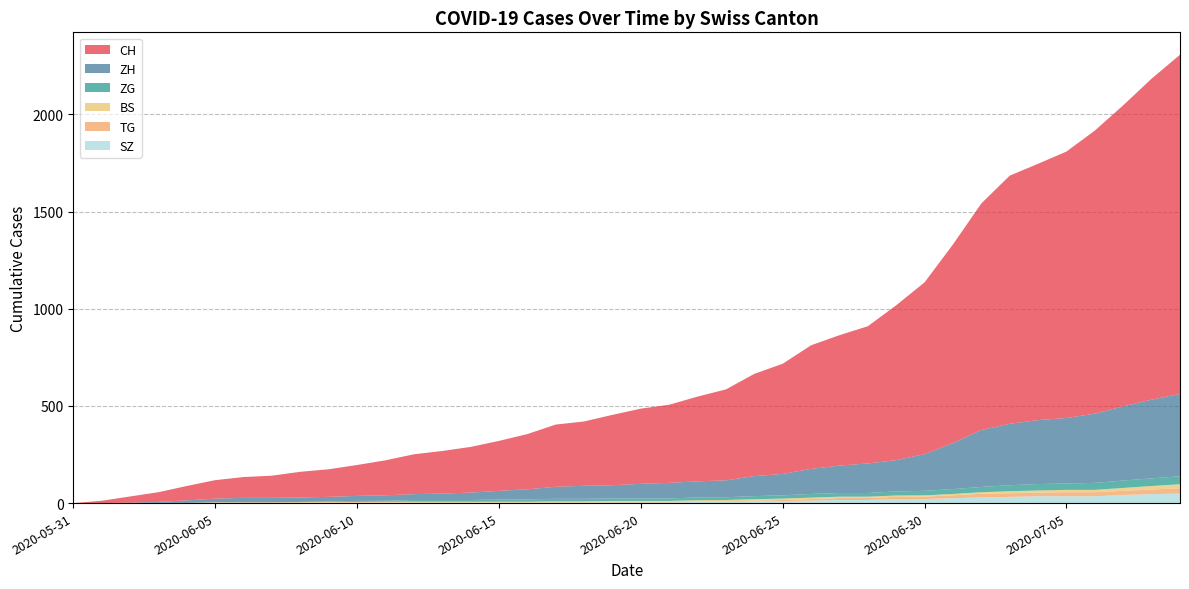

Reading left to right, what are all the values shown in this chart?

CH: 2020-05-31=0	2020-06-01=12	2020-06-02=32	2020-06-03=50	2020-06-04=74	2020-06-05=95	2020-06-06=107	2020-06-07=114	2020-06-08=132	2020-06-09=142	2020-06-10=159	2020-06-11=180	2020-06-12=205	2020-06-13=219	2020-06-14=235	2020-06-15=257	2020-06-16=284	2020-06-17=320	2020-06-18=331	2020-06-19=362	2020-06-20=387	2020-06-21=402	2020-06-22=436	2020-06-23=468	2020-06-24=526	2020-06-25=567	2020-06-26=636	2020-06-27=671	2020-06-28=706	2020-06-29=797	2020-06-30=884	2020-07-01=1022	2020-07-02=1166	2020-07-03=1277	2020-07-04=1319	2020-07-05=1371	2020-07-06=1457	2020-07-07=1549	2020-07-08=1652	2020-07-09=1745
ZH: 2020-05-31=0	2020-06-01=0	2020-06-02=2	2020-06-03=5	2020-06-04=13	2020-06-05=19	2020-06-06=23	2020-06-07=23	2020-06-08=23	2020-06-09=23	2020-06-10=26	2020-06-11=28	2020-06-12=30	2020-06-13=33	2020-06-14=38	2020-06-15=45	2020-06-16=52	2020-06-17=62	2020-06-18=67	2020-06-19=68	2020-06-20=75	2020-06-21=80	2020-06-22=83	2020-06-23=87	2020-06-24=103	2020-06-25=110	2020-06-26=129	2020-06-27=141	2020-06-28=152	2020-06-29=161	2020-06-30=189	2020-07-01=237	2020-07-02=293	2020-07-03=316	2020-07-04=329	2020-07-05=337	2020-07-06=356	2020-07-07=382	2020-07-08=405	2020-07-09=424
ZG: 2020-05-31=0	2020-06-01=0	2020-06-02=0	2020-06-03=0	2020-06-04=0	2020-06-05=0	2020-06-06=0	2020-06-07=0	2020-06-08=1	2020-06-09=3	2020-06-10=5	2020-06-11=5	2020-06-12=9	2020-06-13=9	2020-06-14=9	2020-06-15=11	2020-06-16=12	2020-06-17=13	2020-06-18=13	2020-06-19=13	2020-06-20=13	2020-06-21=13	2020-06-22=14	2020-06-23=14	2020-06-24=16	2020-06-25=17	2020-06-26=19	2020-06-27=19	2020-06-28=19	2020-06-29=21	2020-06-30=23	2020-07-01=25	2020-07-02=27	2020-07-03=31	2020-07-04=33	2020-07-05=33	2020-07-06=36	2020-07-07=38	2020-07-08=39	2020-07-09=41
BS: 2020-05-31=0	2020-06-01=0	2020-06-02=0	2020-06-03=1	2020-06-04=1	2020-06-05=4	2020-06-06=4	2020-06-07=4	2020-06-08=4	2020-06-09=5	2020-06-10=5	2020-06-11=5	2020-06-12=5	2020-06-13=5	2020-06-14=5	2020-06-15=5	2020-06-16=5	2020-06-17=6	2020-06-18=6	2020-06-19=7	2020-06-20=7	2020-06-21=7	2020-06-22=7	2020-06-23=7	2020-06-24=7	2020-06-25=7	2020-06-26=7	2020-06-27=7	2020-06-28=7	2020-06-29=7	2020-06-30=7	2020-07-01=7	2020-07-02=8	2020-07-03=10	2020-07-04=11	2020-07-05=12	2020-07-06=12	2020-07-07=15	2020-07-08=18	2020-07-09=21
TG: 2020-05-31=0	2020-06-01=0	2020-06-02=0	2020-06-03=0	2020-06-04=0	2020-06-05=0	2020-06-06=0	2020-06-07=0	2020-06-08=1	2020-06-09=1	2020-06-10=1	2020-06-11=1	2020-06-12=1	2020-06-13=1	2020-06-14=1	2020-06-15=1	2020-06-16=1	2020-06-17=2	2020-06-18=2	2020-06-19=2	2020-06-20=2	2020-06-21=2	2020-06-22=2	2020-06-23=3	2020-06-24=4	2020-06-25=6	2020-06-26=8	2020-06-27=10	2020-06-28=10	2020-06-29=11	2020-06-30=12	2020-07-01=15	2020-07-02=19	2020-07-03=19	2020-07-04=19	2020-07-05=21	2020-07-06=21	2020-07-07=21	2020-07-08=24	2020-07-09=27
SZ: 2020-05-31=0	2020-06-01=0	2020-06-02=0	2020-06-03=0	2020-06-04=0	2020-06-05=0	2020-06-06=0	2020-06-07=0	2020-06-08=0	2020-06-09=0	2020-06-10=0	2020-06-11=1	2020-06-12=1	2020-06-13=1	2020-06-14=1	2020-06-15=1	2020-06-16=1	2020-06-17=1	2020-06-18=1	2020-06-19=2	2020-06-20=2	2020-06-21=2	2020-06-22=6	2020-06-23=6	2020-06-24=9	2020-06-25=10	2020-06-26=13	2020-06-27=16	2020-06-28=16	2020-06-29=21	2020-06-30=21	2020-07-01=25	2020-07-02=29	2020-07-03=32	2020-07-04=35	2020-07-05=35	2020-07-06=35	2020-07-07=42	2020-07-08=46	2020-07-09=49